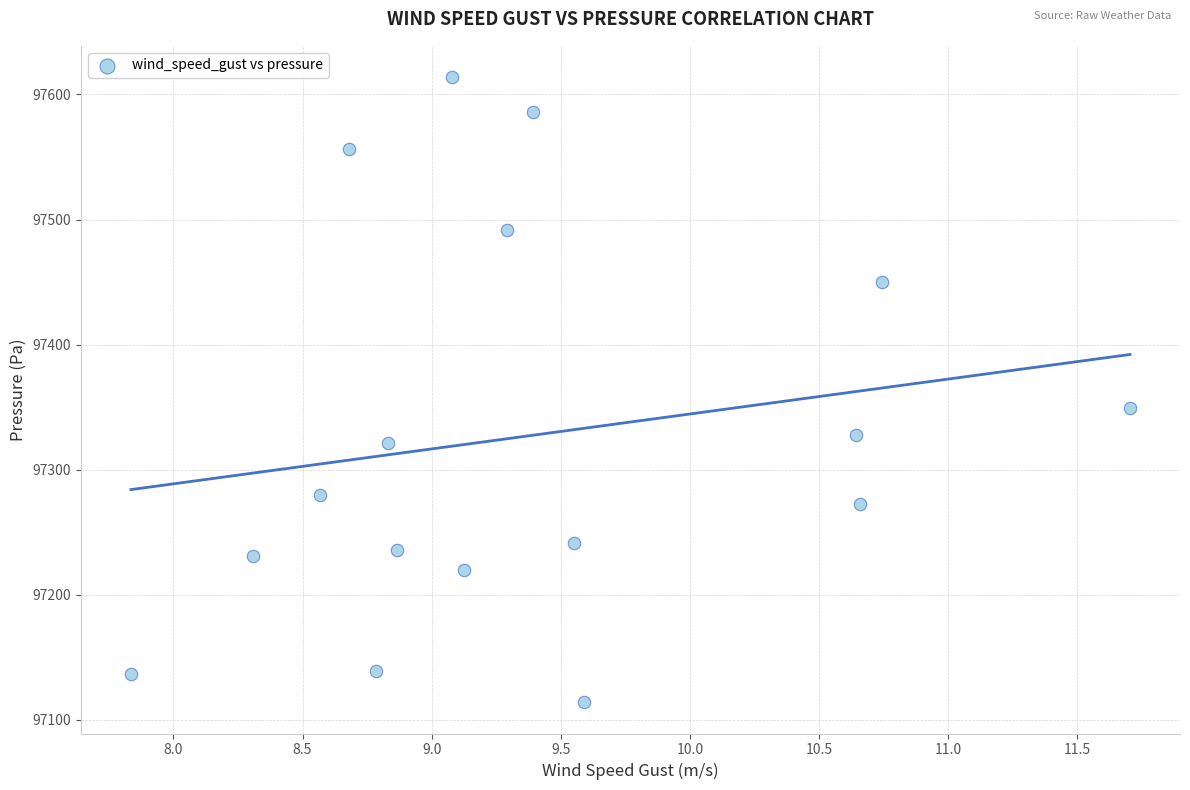

What Y value in the scatter plot is closest to 97363?

97349.4